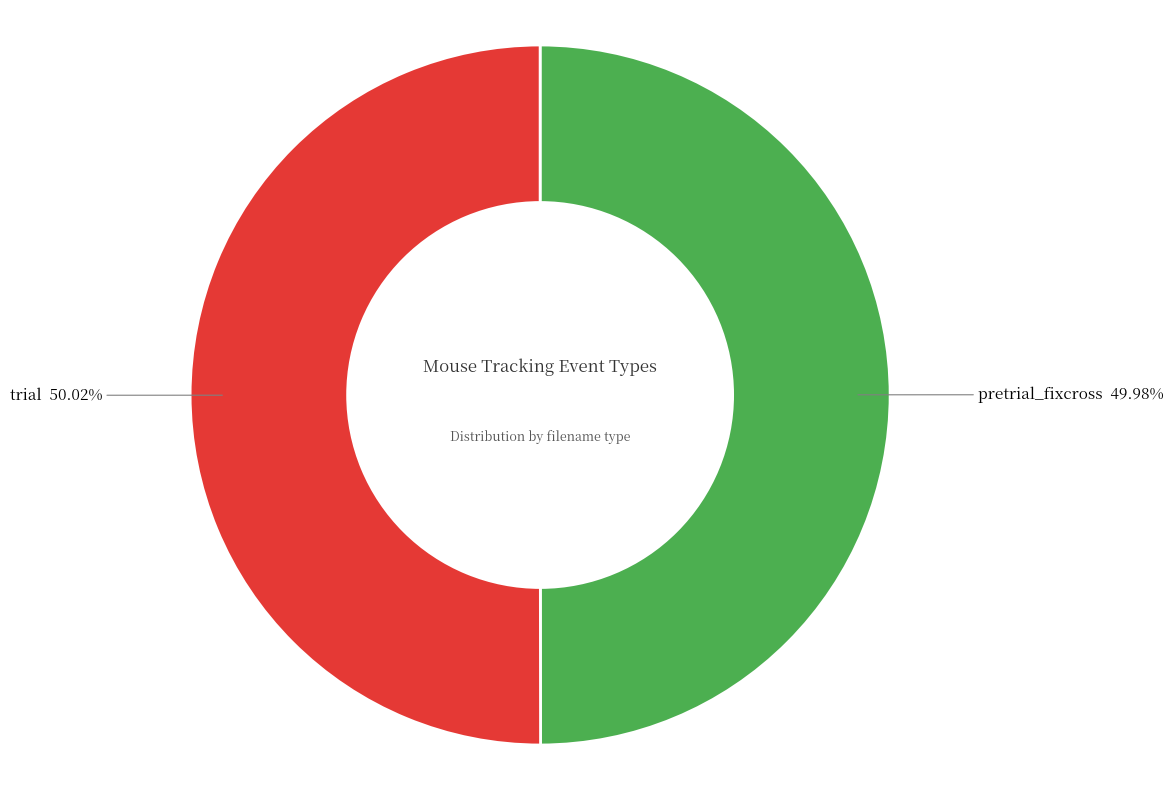

Is there any slice that represents more than half of the pie?

Yes